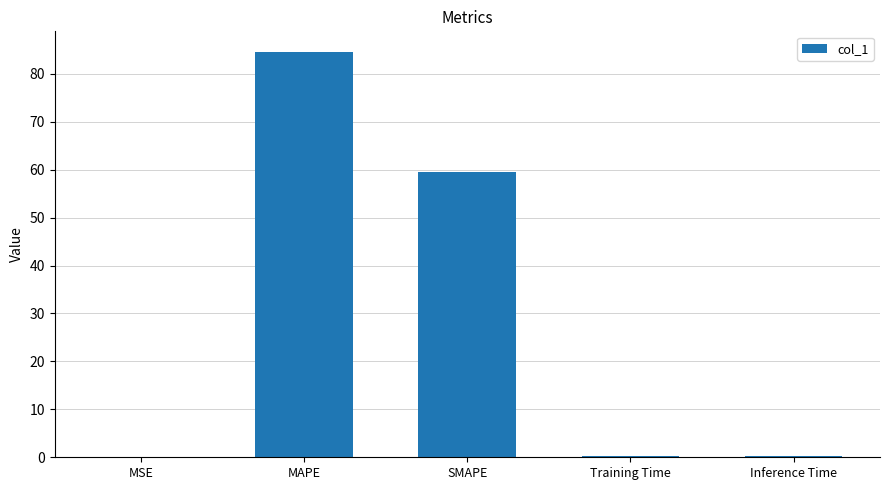

Which has a higher value, MAPE or MSE?

MAPE